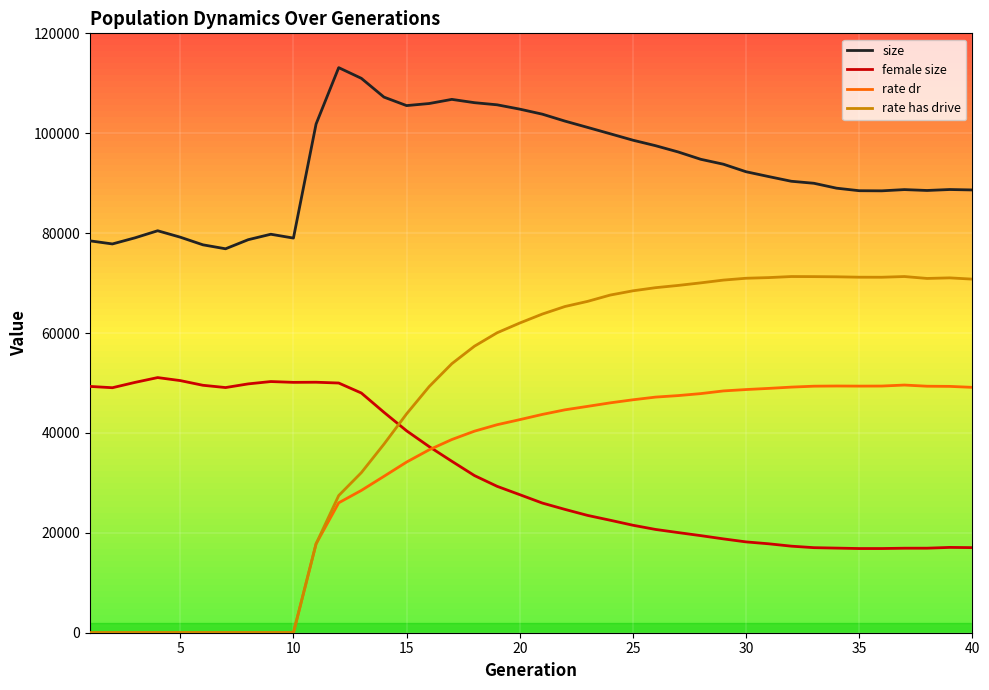

What is the average value of the female size series?

31941.0